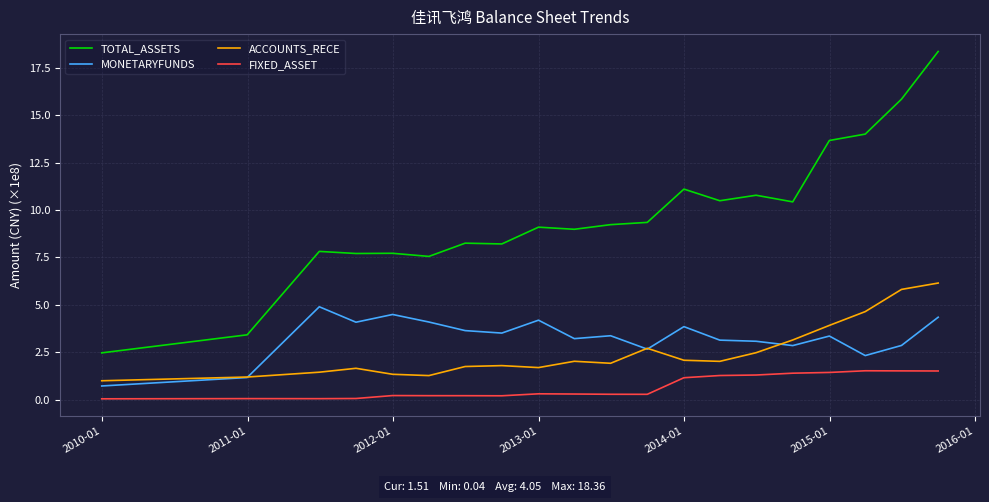

Which series has the largest total across all categories?

TOTAL_ASSETS